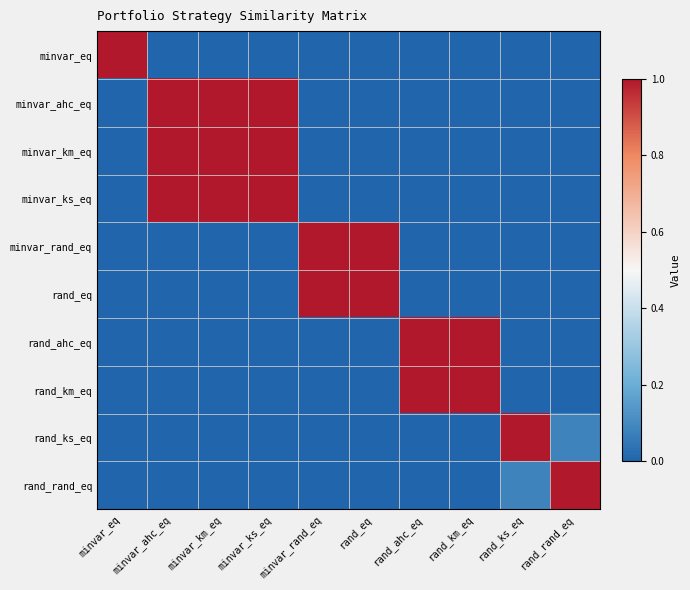

Rank the series by their maximum value, from lowest to highest.

minvar_eq, minvar_ahc_eq, minvar_km_eq, minvar_ks_eq, minvar_rand_eq, rand_eq, rand_ahc_eq, rand_km_eq, rand_ks_eq, rand_rand_eq